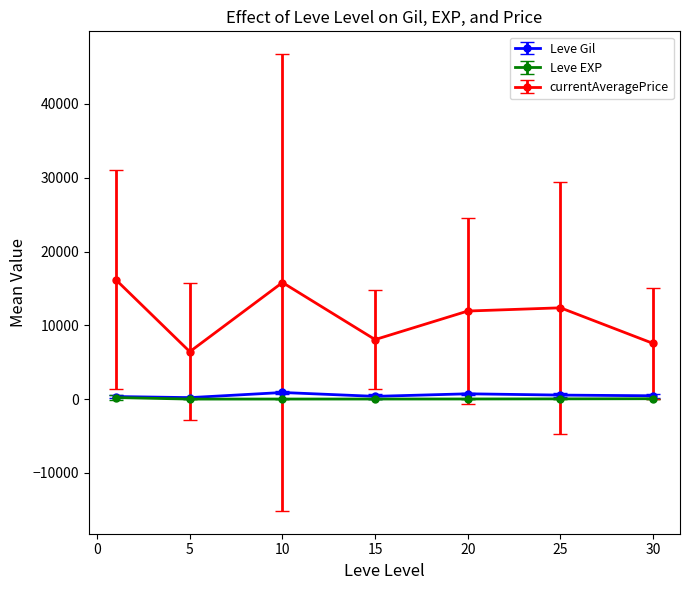

Count the number of data series in this chart.

3